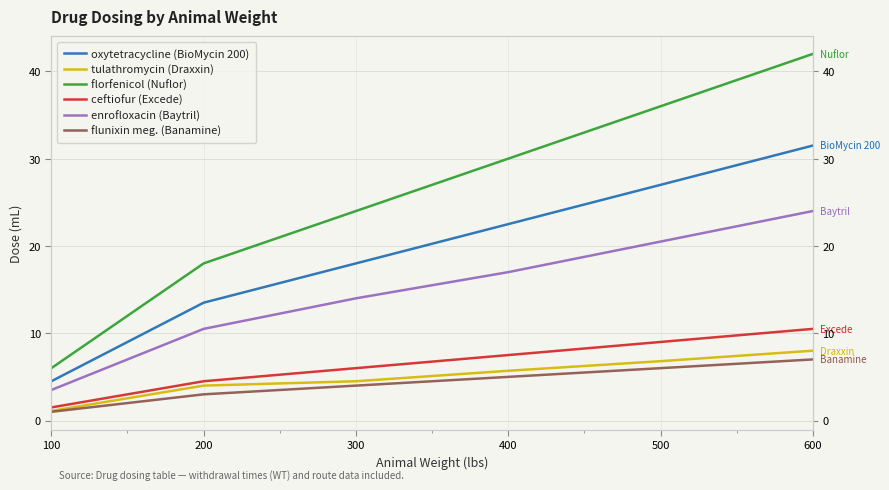

What is the smallest value displayed?

1.0